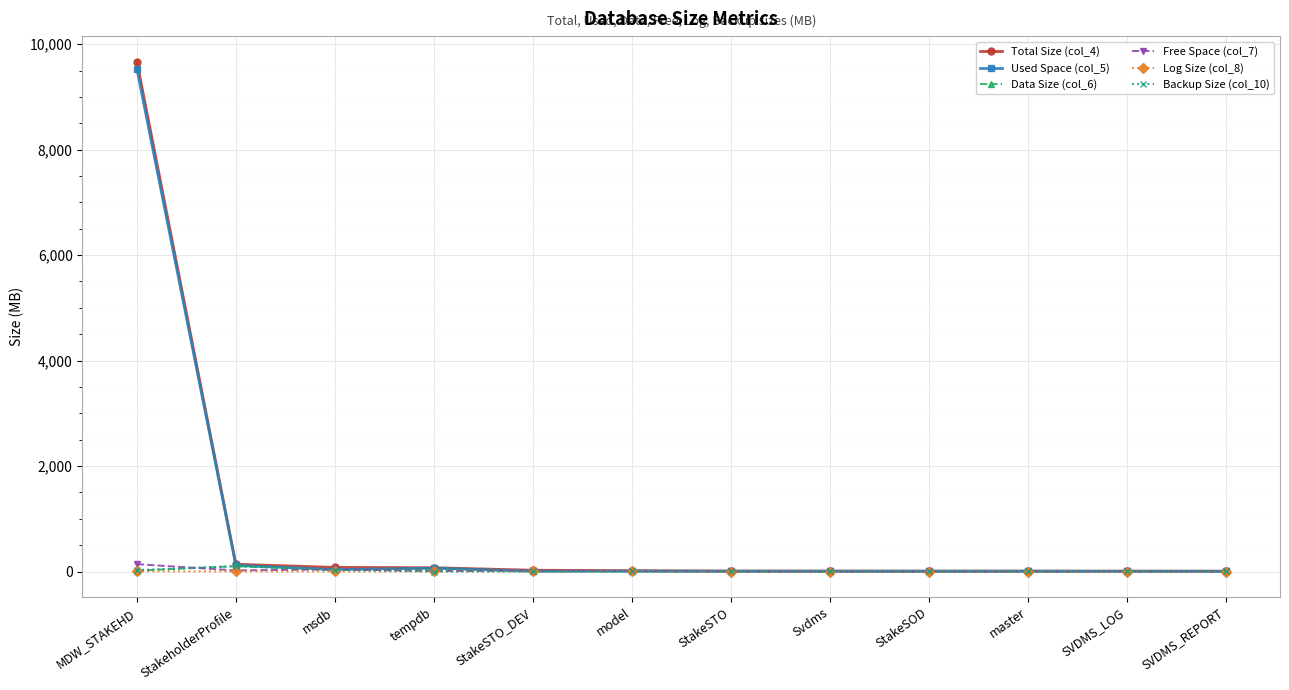

What is the value of the Used Space (col_5) point at the 8th from the left?

5.2